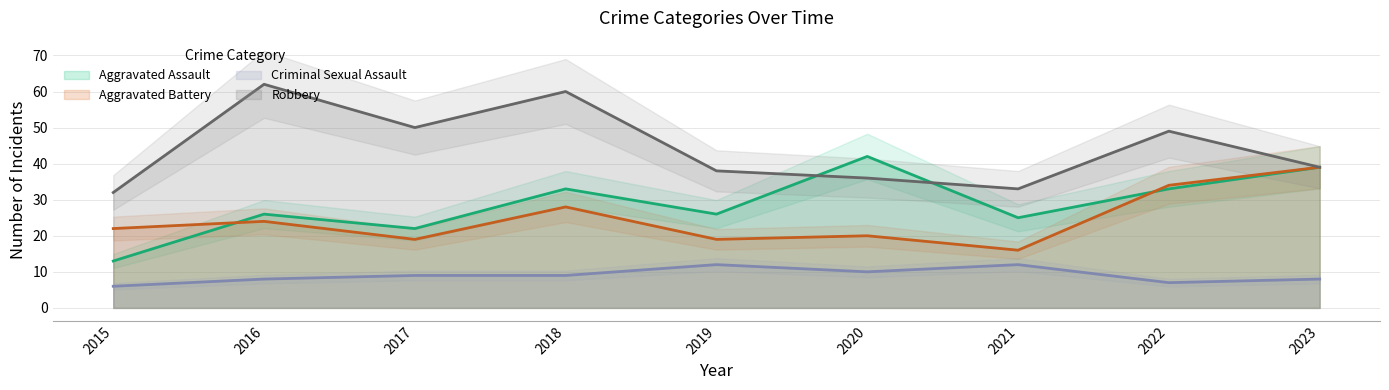

What is the difference between the second highest and second lowest values in the Aggravated Assault series?

17